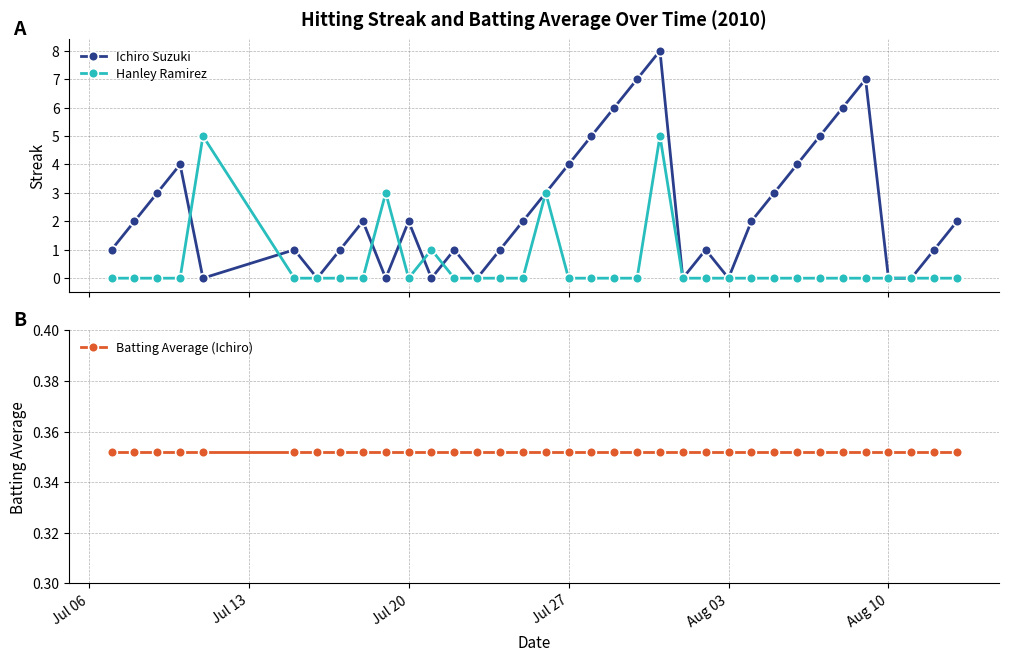

True or false: Ichiro Suzuki has more than 0 interior local peaks.

True